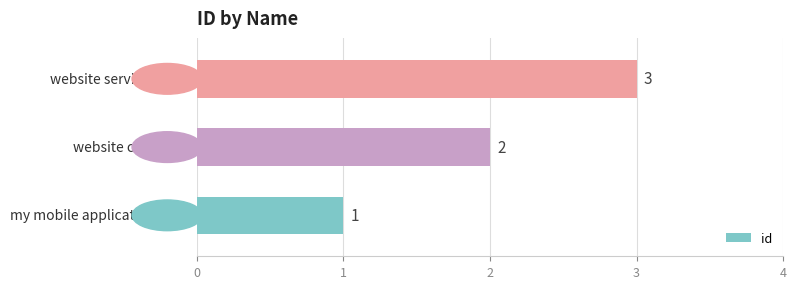

What is the sum of all values?

6